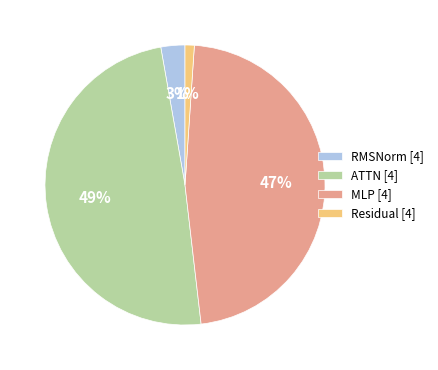

Rank the categories by value from lowest to highest.

Residual [4], RMSNorm [4], MLP [4], ATTN [4]